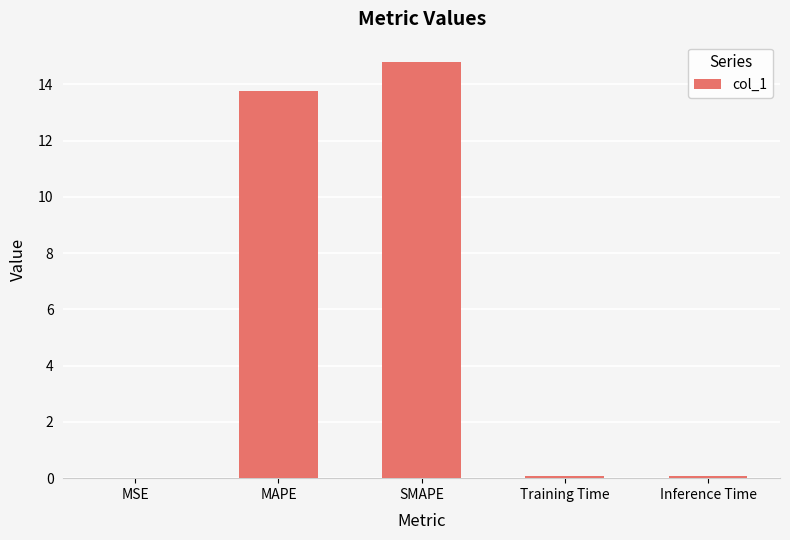

The chart shows a value of 5.9 at MAPE. True or false?

False